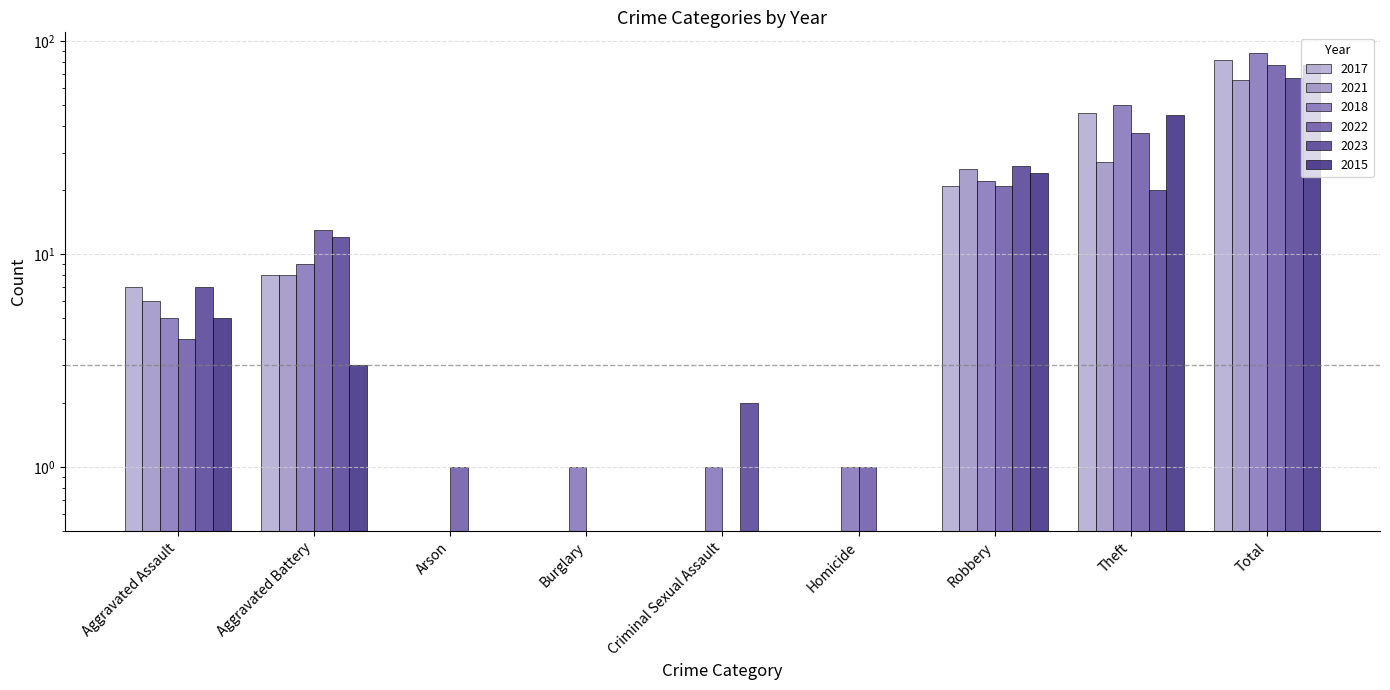

Is it true that 2021 equals 0 at Homicide?

True